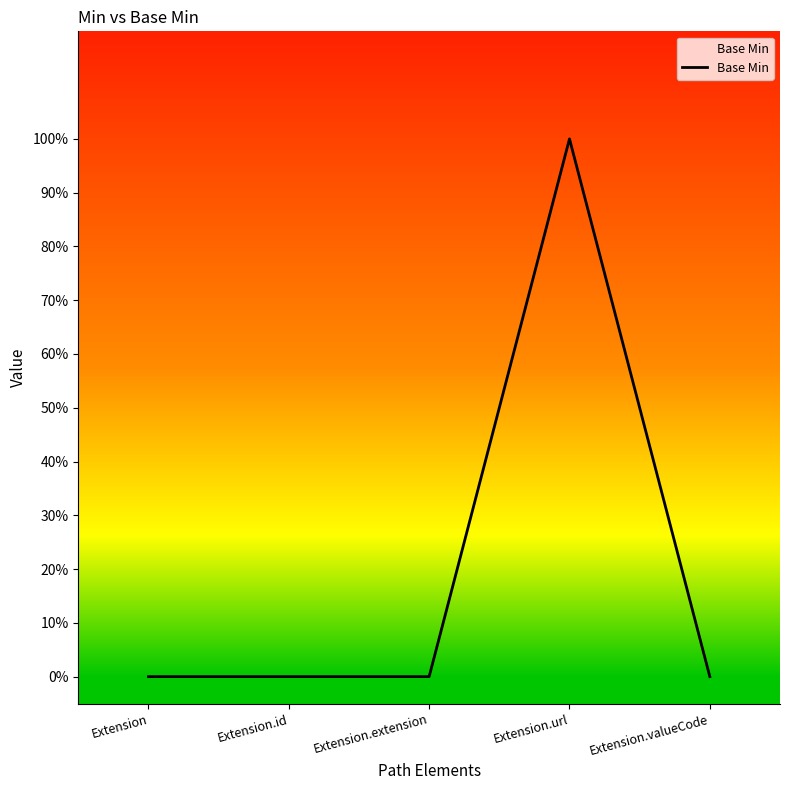

What is the change in value from Extension to Extension.url?

+1